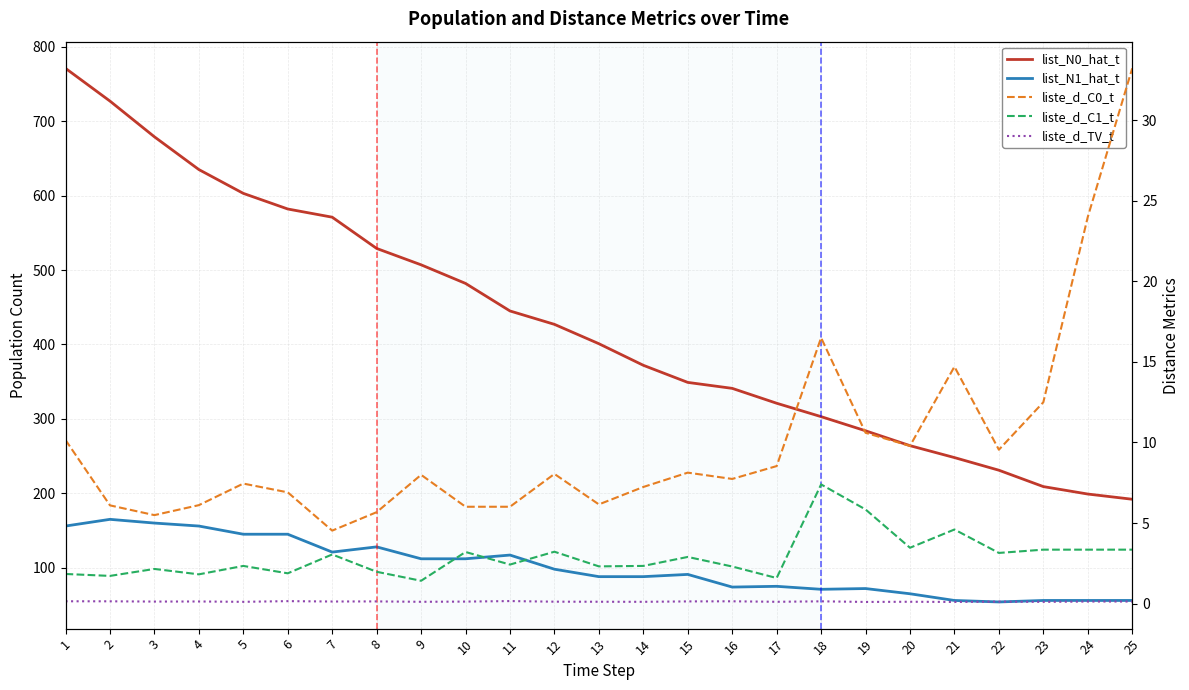

What are all the series names shown in the legend?

list_N0_hat_t, list_N1_hat_t, liste_d_C0_t, liste_d_C1_t, liste_d_TV_t